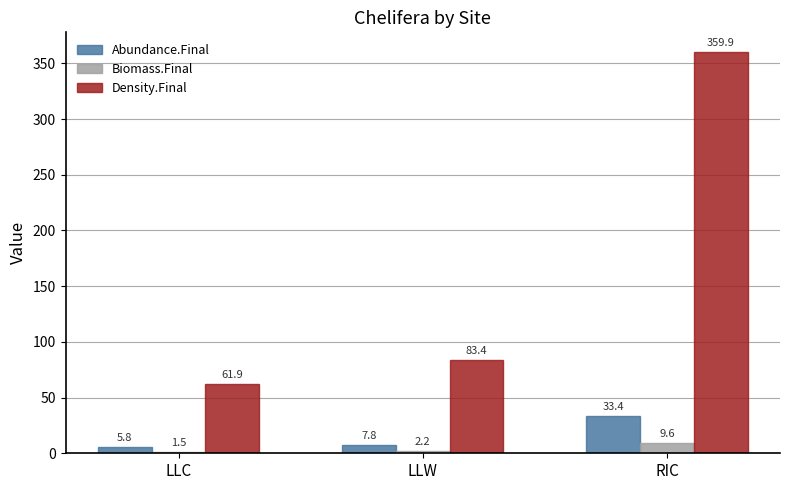

Read the Abundance.Final value at LLC.

5.8